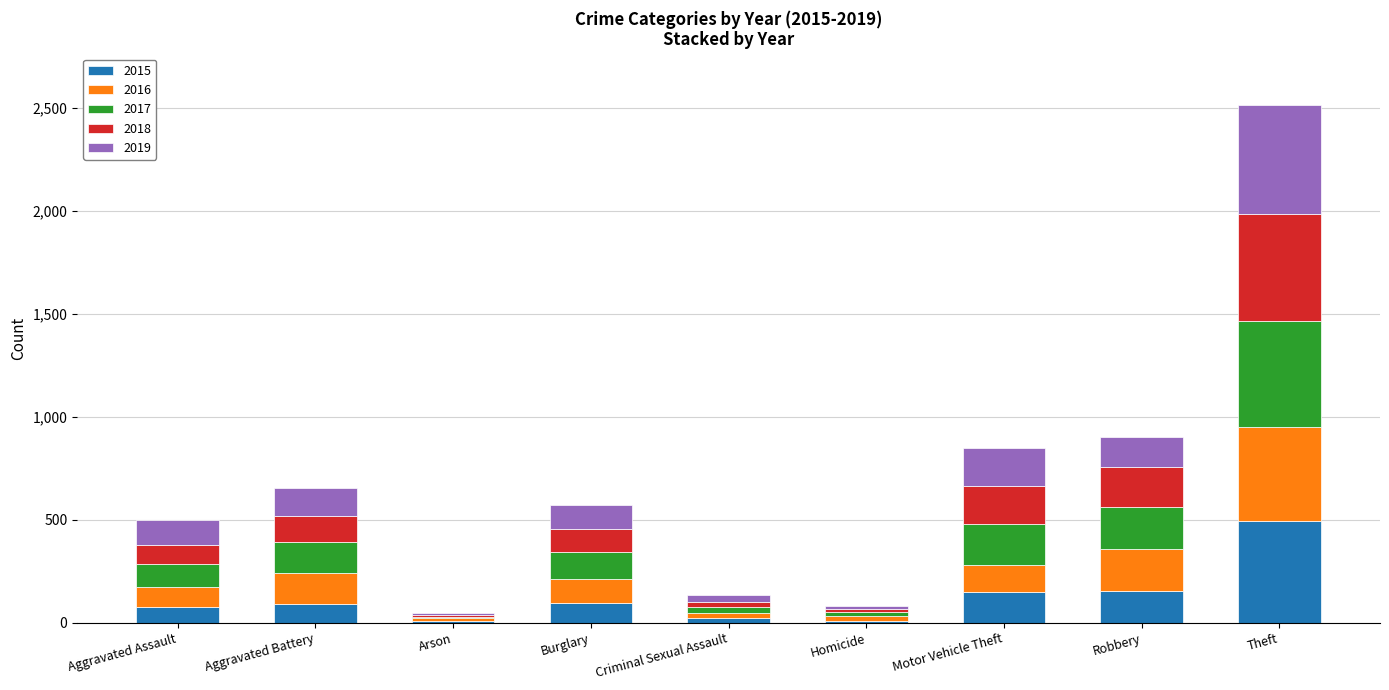

The value of 2015 at Burglary is 97. True or false?

True